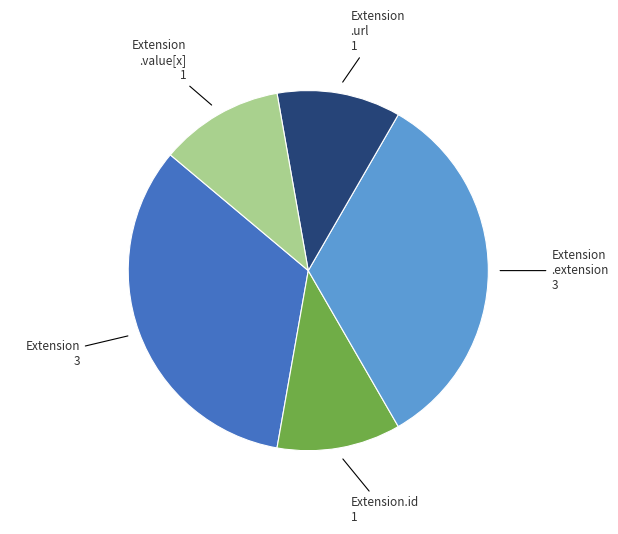

Is it true that Extension .url 1 is 11% of the pie?

True